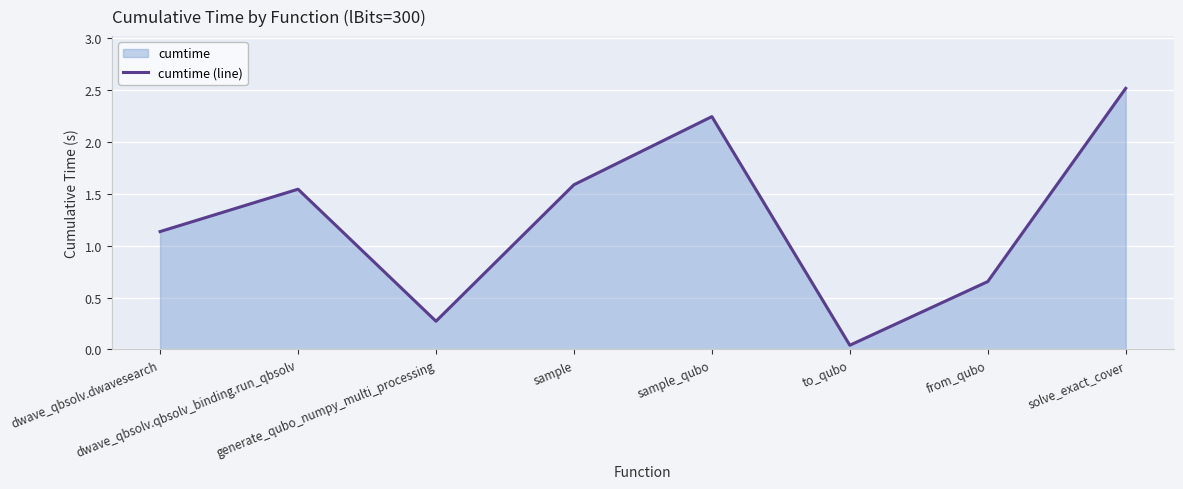

Rank the categories by value from lowest to highest.

to_qubo, generate_qubo_numpy_multi_processing, from_qubo, dwave_qbsolv.dwavesearch, dwave_qbsolv.qbsolv_binding.run_qbsolv, sample, sample_qubo, solve_exact_cover